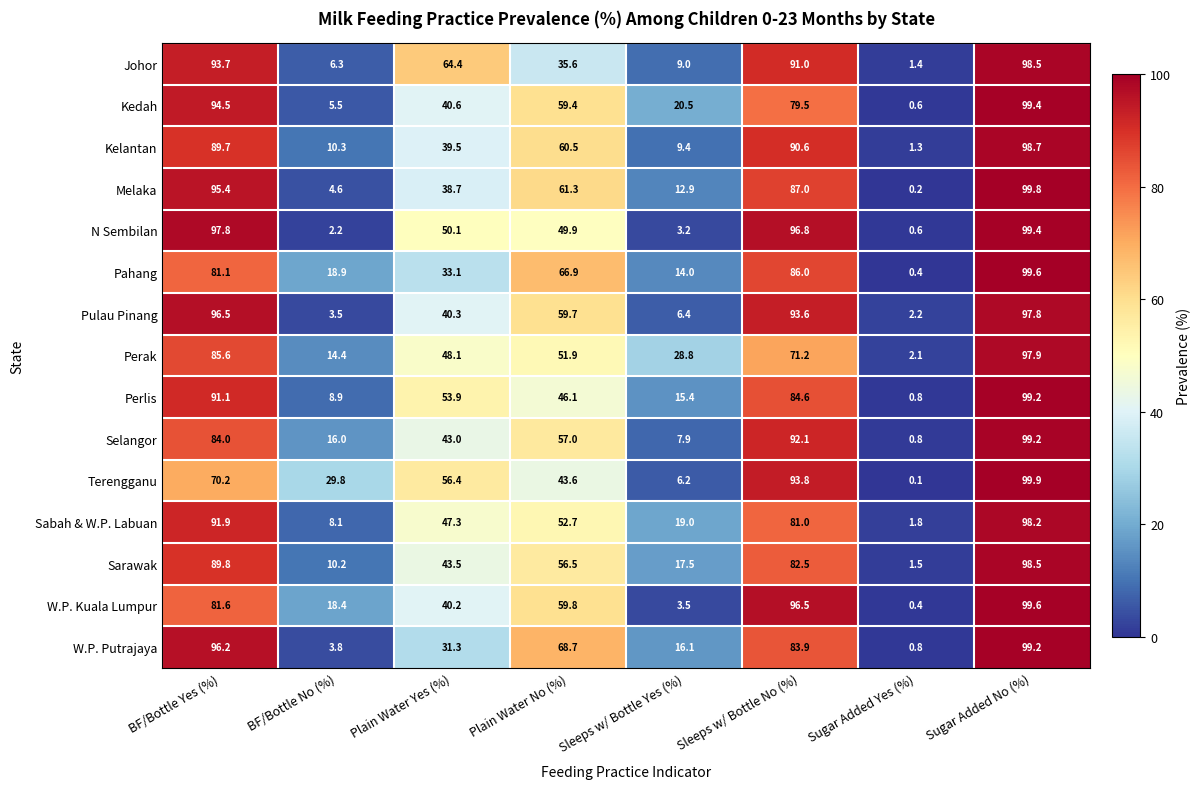

What is the difference between the highest and lowest values at BF/Bottle Yes (%)?

27.6